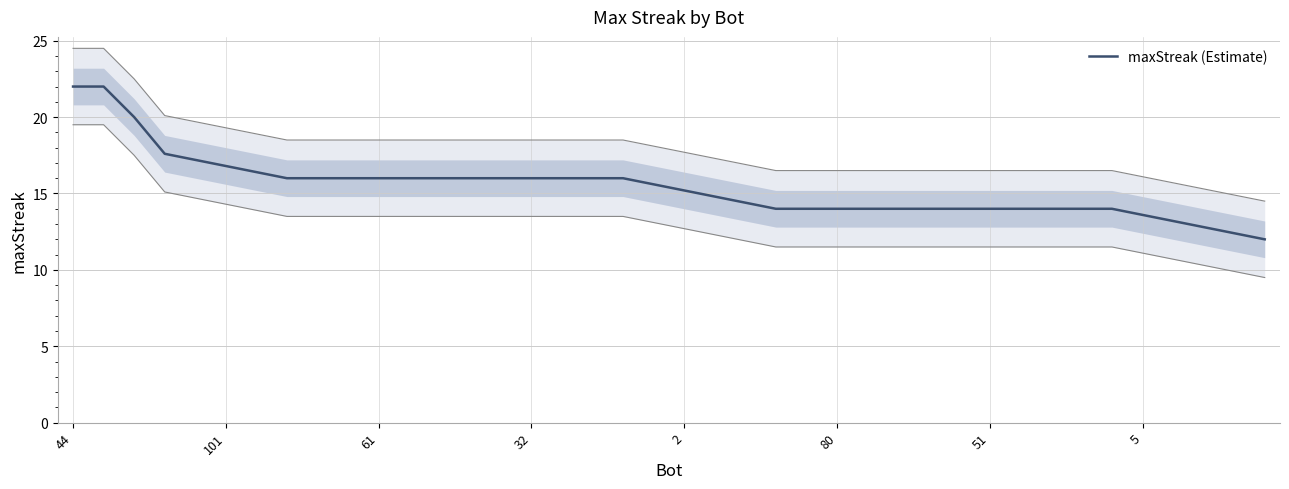

Is it true that maxStreak (Estimate) equals 15.1 at 44?

False